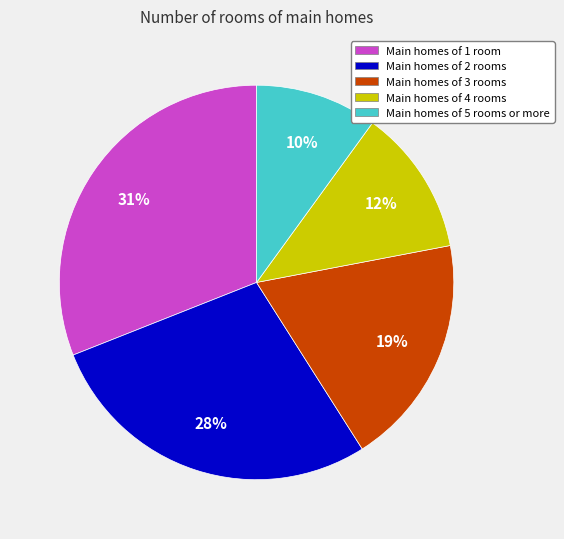

Which category has the biggest portion of the pie?

Main homes of 1 room